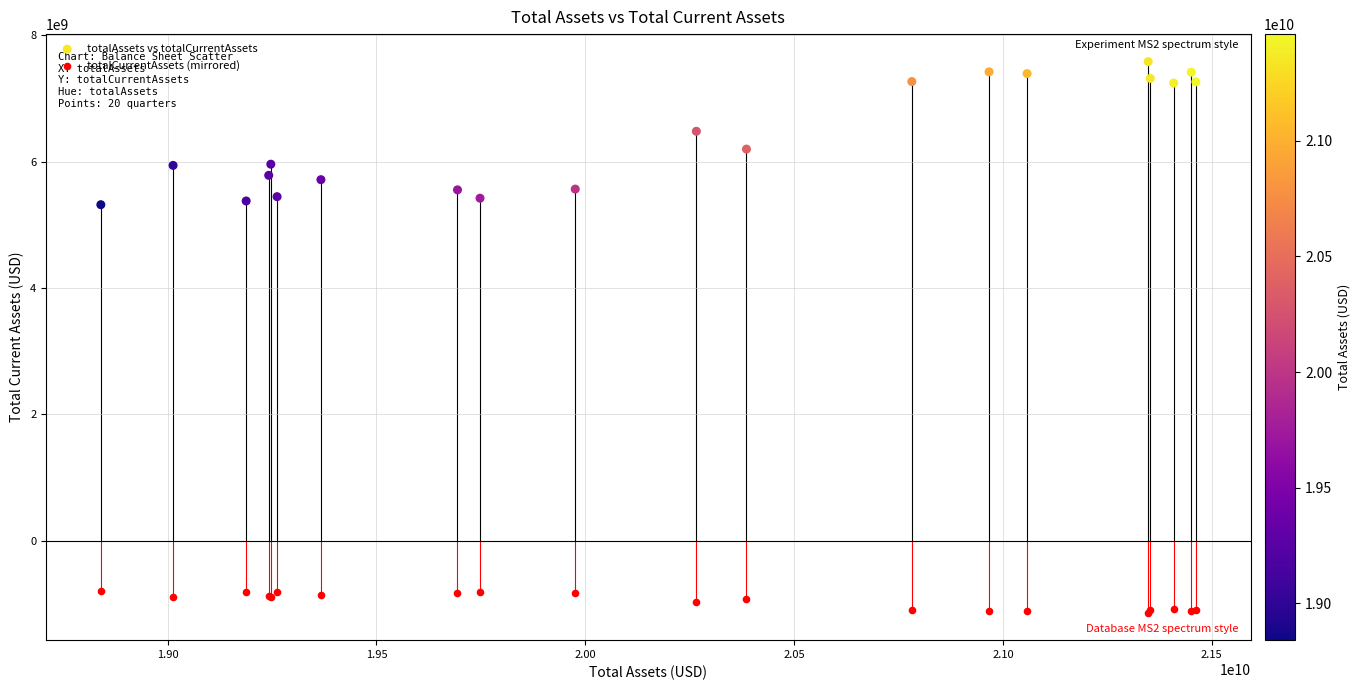

What are all the series names shown in the legend?

totalAssets vs totalCurrentAssets, totalCurrentAssets (mirrored)